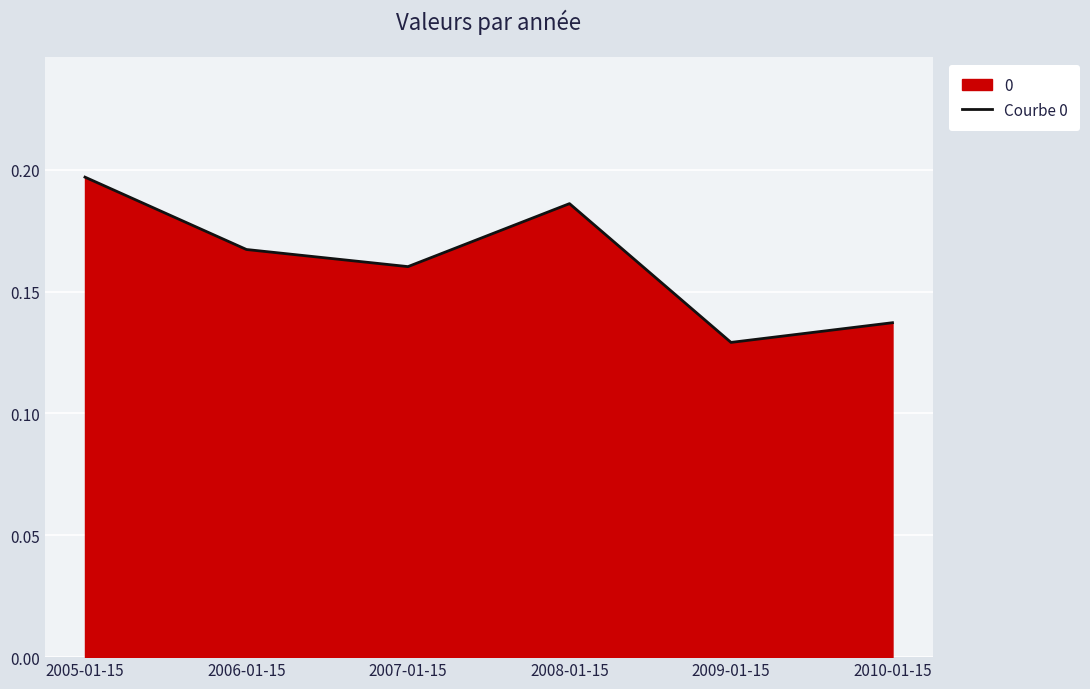

Reading right to left, list all the values displayed in this chart.

0.1	0.1	0.2	0.2	0.2	0.2